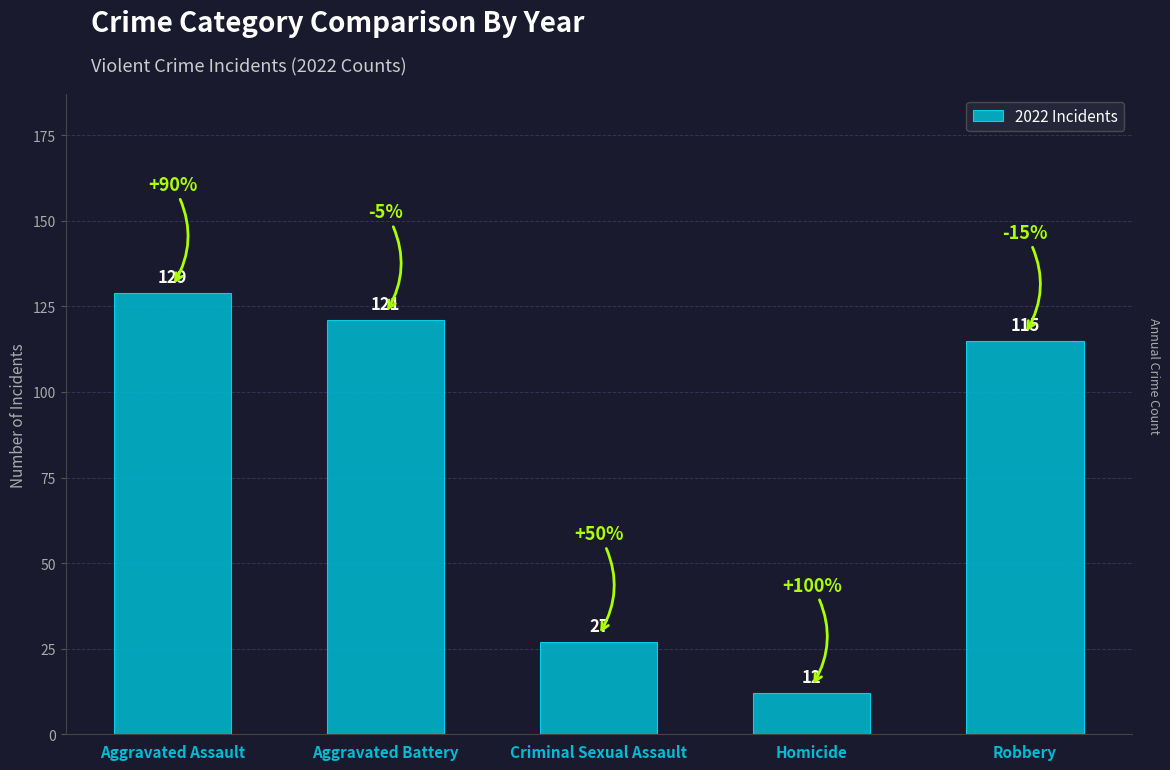

Reading right to left, list all the values displayed in this chart.

115	12	27	121	129